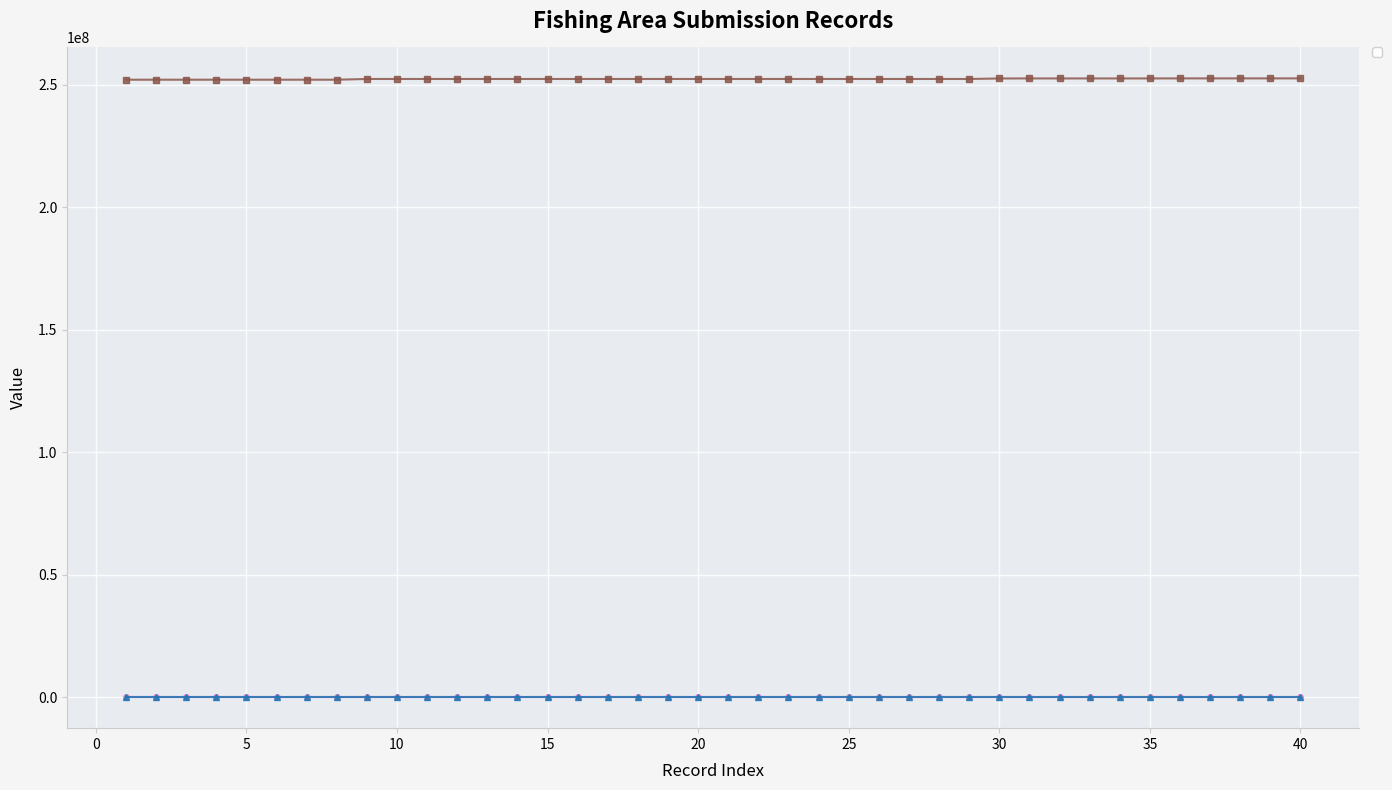

What is the sum of all _index values?

820